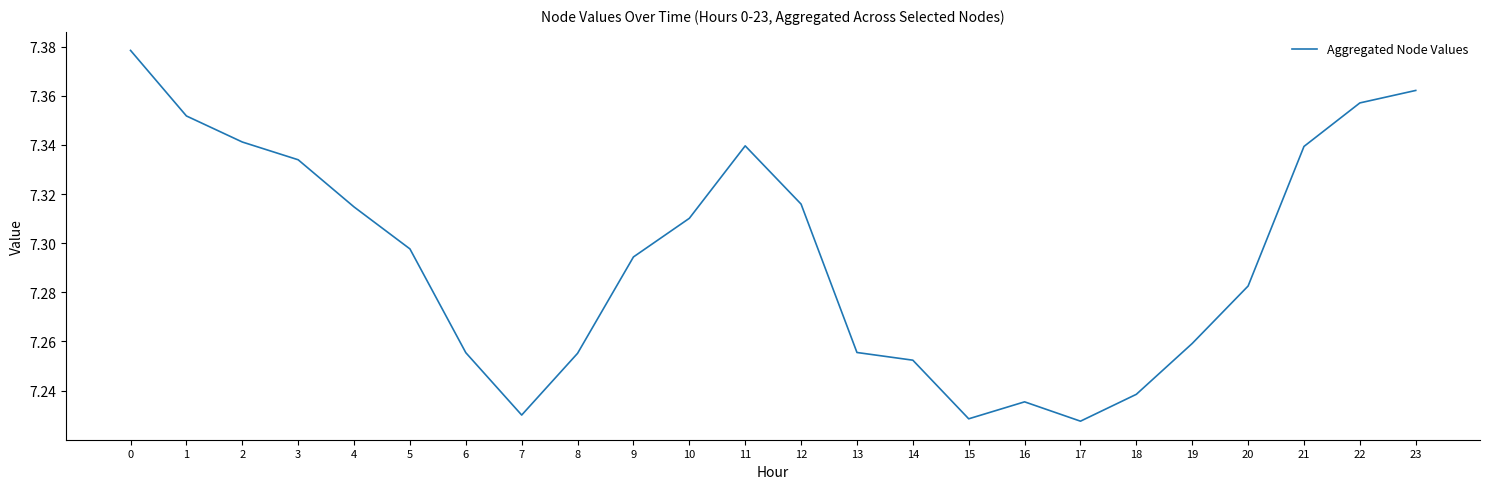

The value at 14 is 12.7. True or false?

False